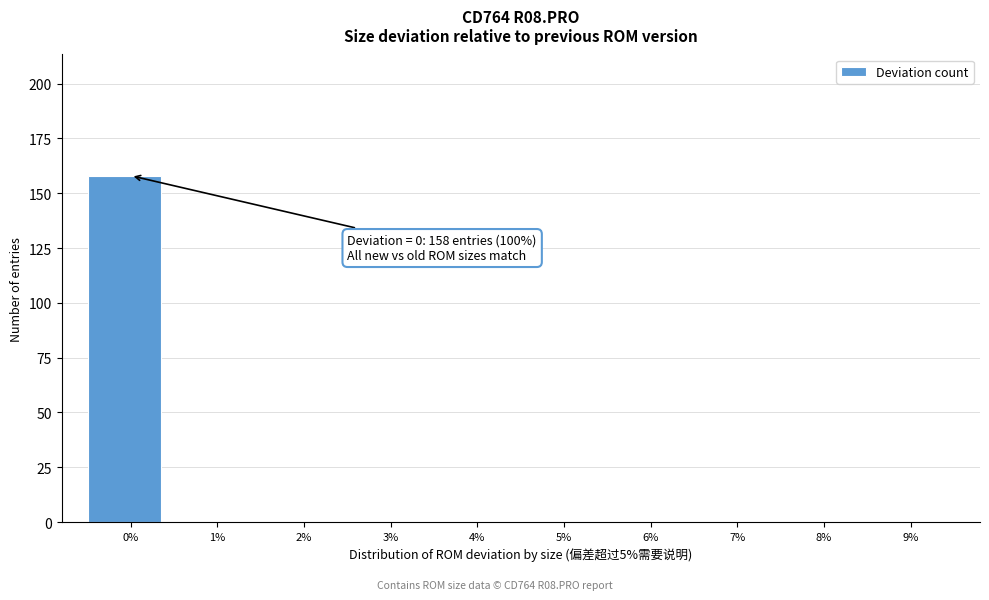

Reading right to left, list all the values displayed in this chart.

9%=0	8%=0	7%=0	6%=0	5%=0	4%=0	3%=0	2%=0	1%=0	0%=158